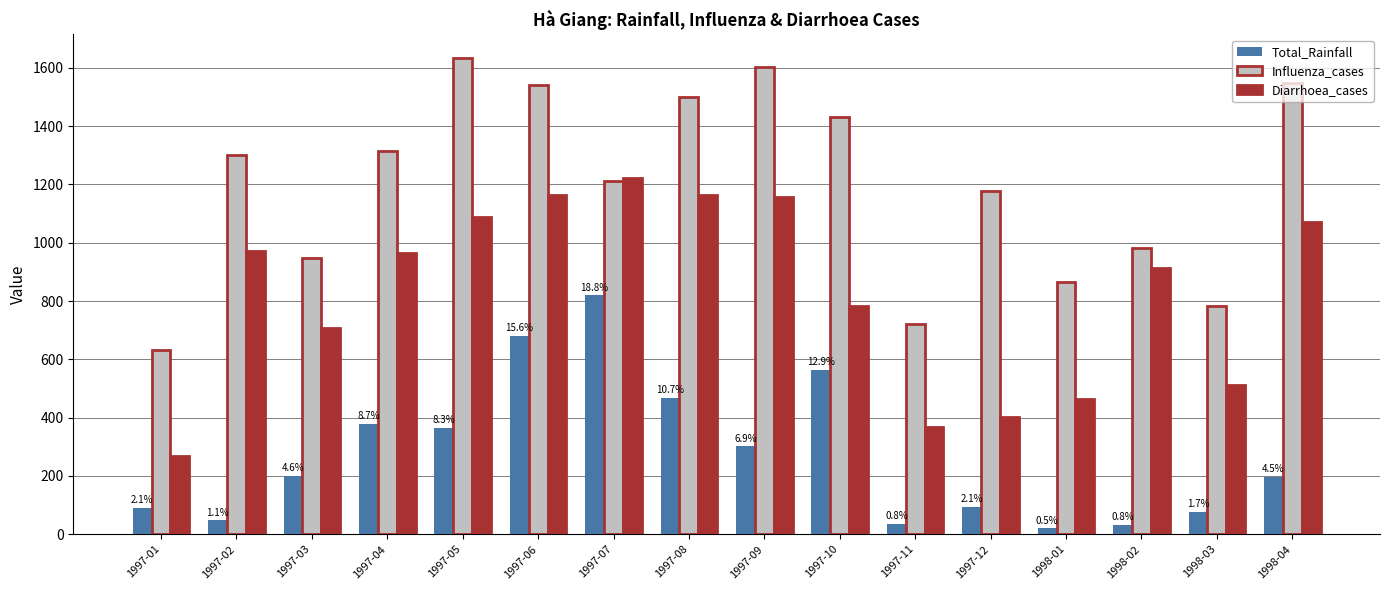

List the series in order of their peak value, highest first.

Influenza_cases, Diarrhoea_cases, Total_Rainfall